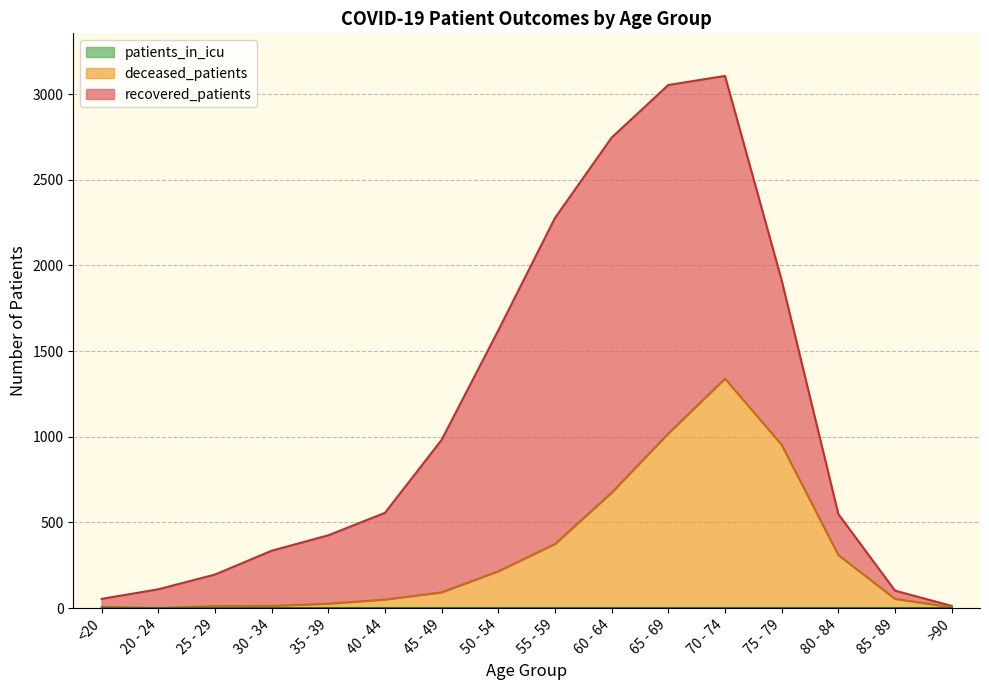

Which label corresponds to the smallest value in the chart?

20 - 24